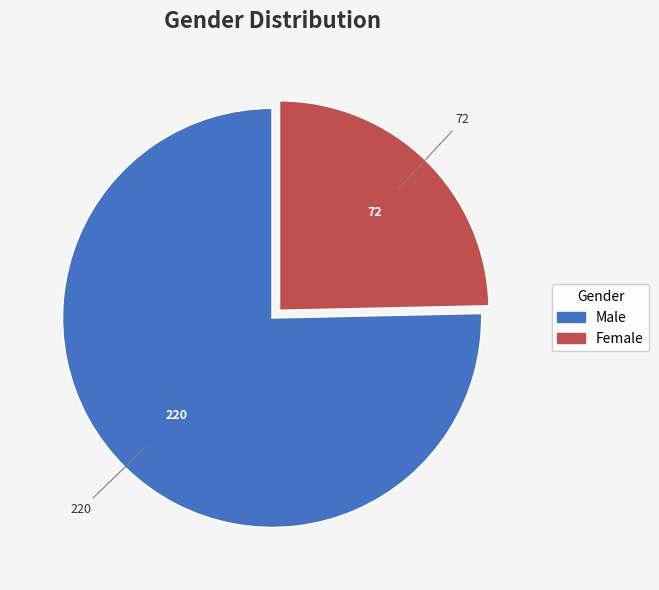

Which slice is the smallest?

Female